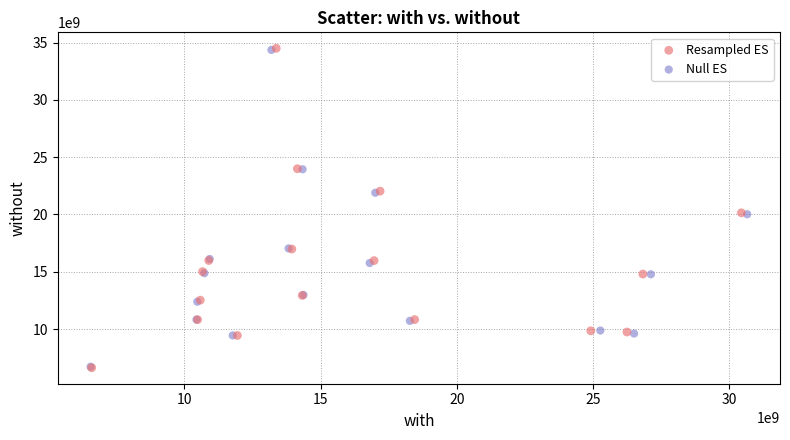

Which series has the widest spread of Y values?

Resampled ES